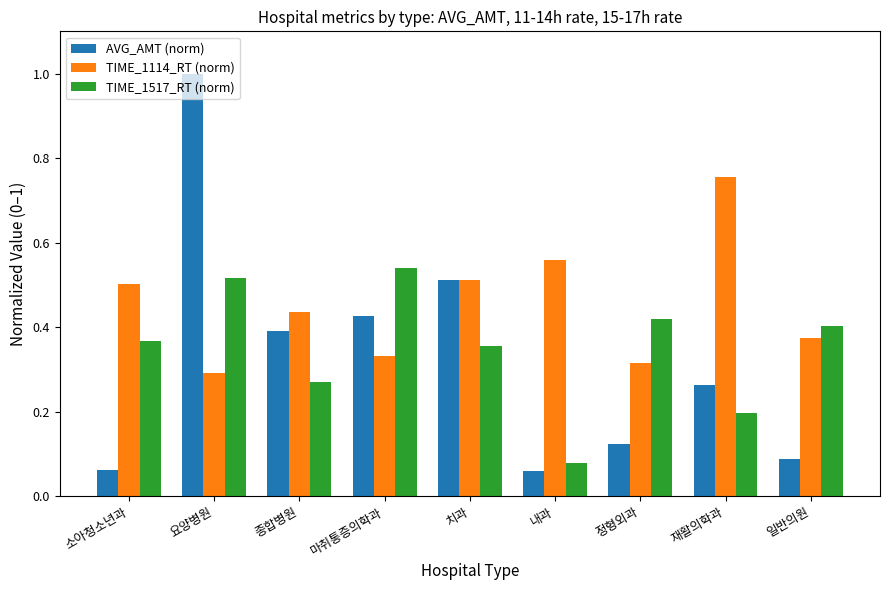

Which series has the largest range (max minus min)?

AVG_AMT (norm)